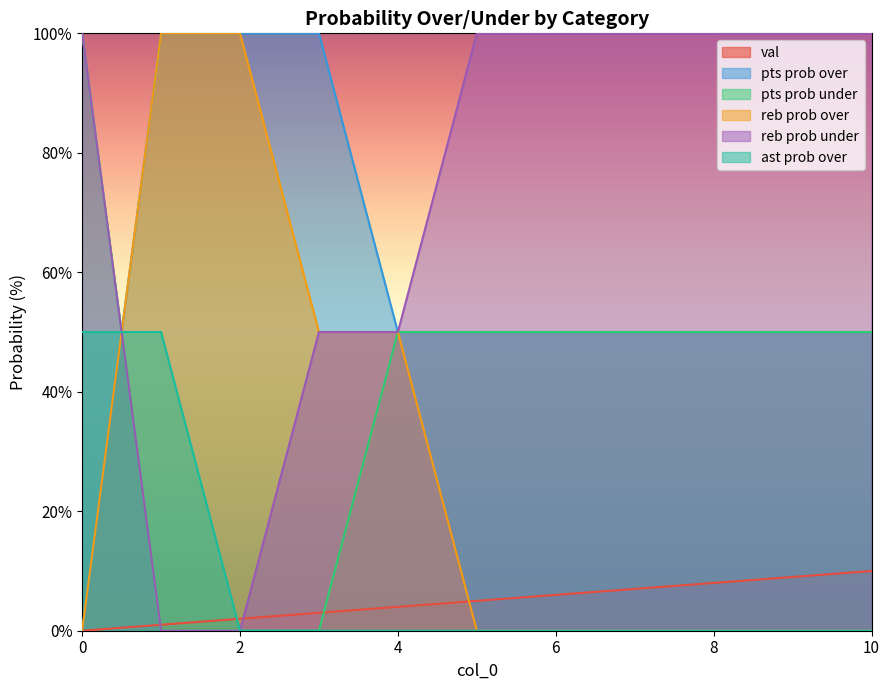

What are all the series names shown in the legend?

val, pts prob over, pts prob under, reb prob over, reb prob under, ast prob over